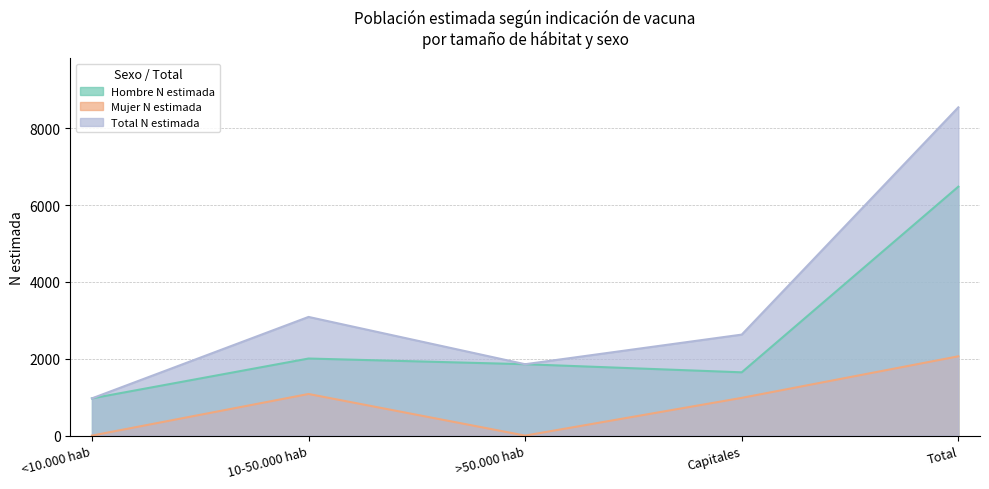

How many interior local valleys does the Hombre N estimada series have?

1